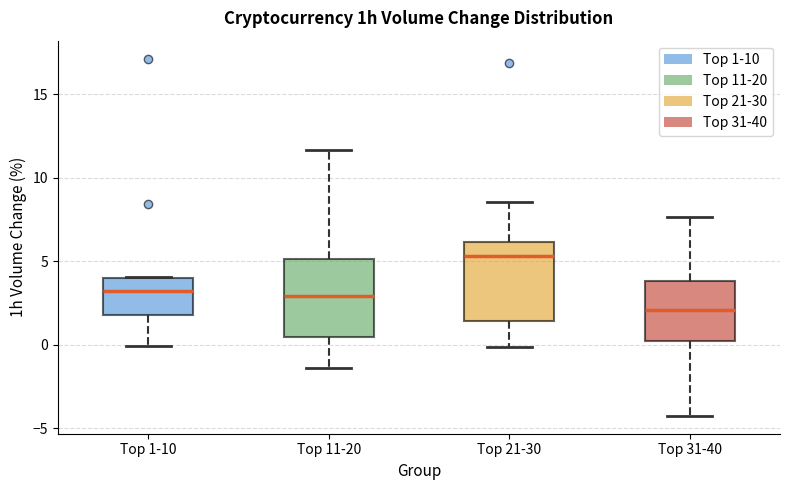

Which box's median line is the highest?

Top 21-30